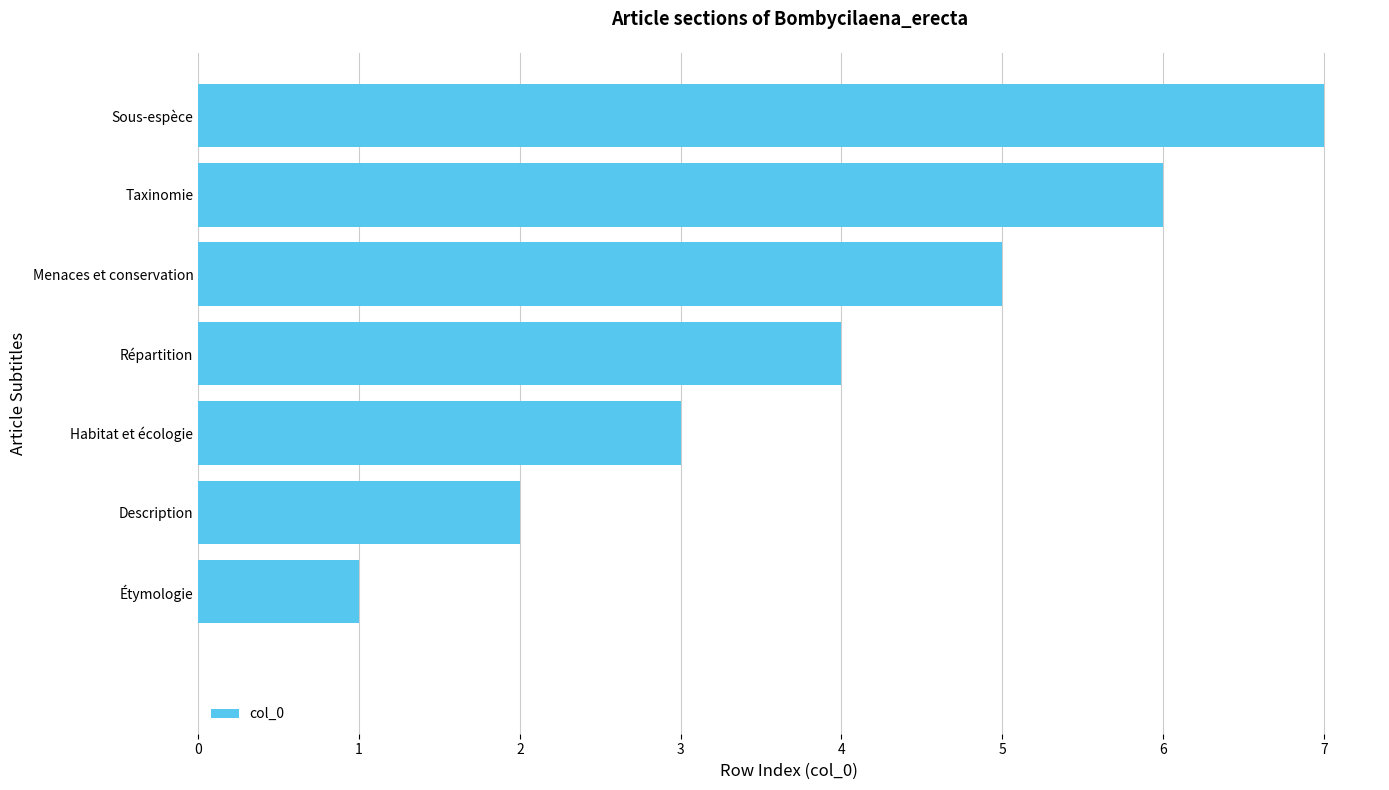

How many positive values are there?

7